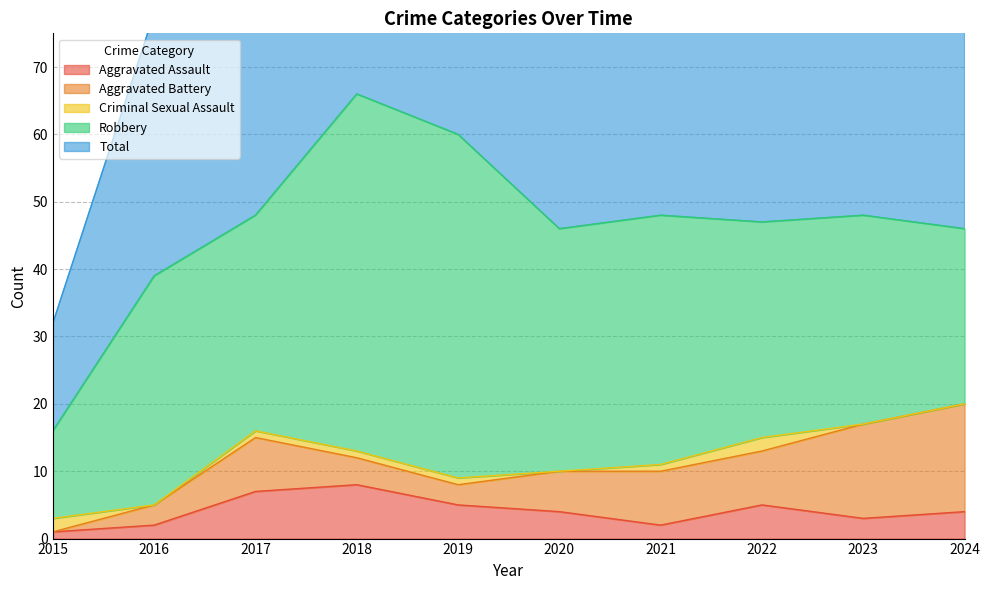

What is the value of the Criminal Sexual Assault point at the 4th from the left?

1